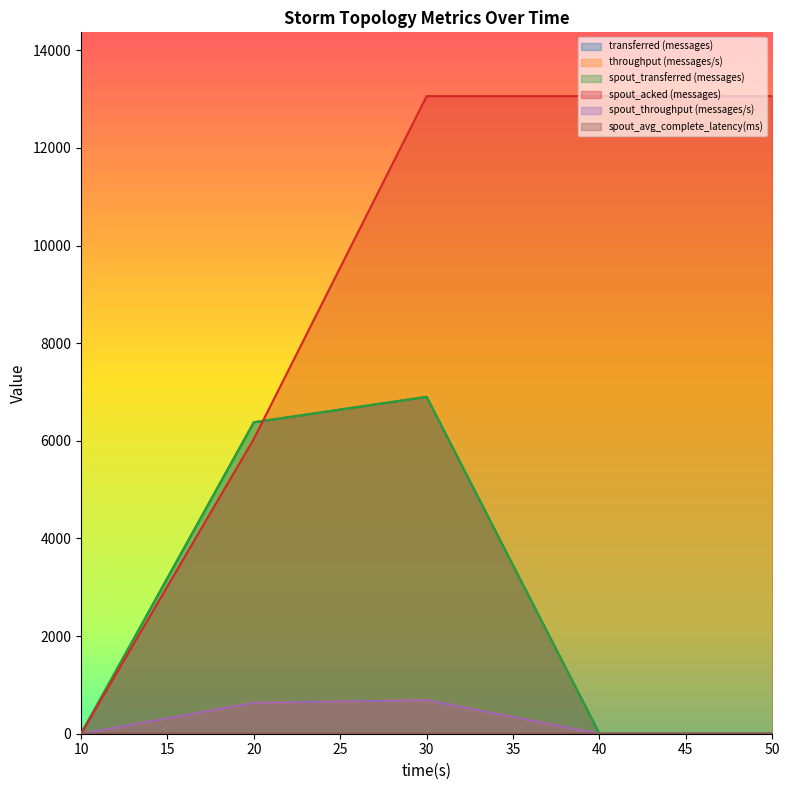

True or false: throughput (messages/s) and transferred (messages) intersect in this chart.

False